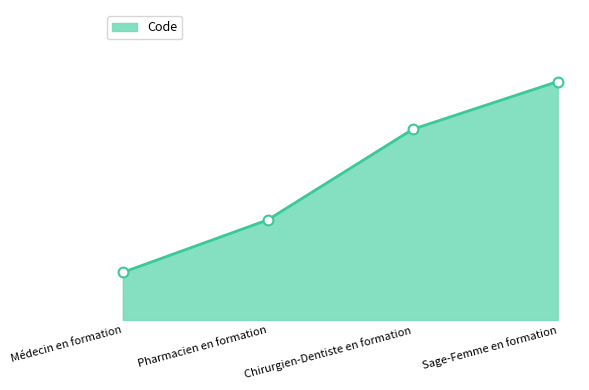

Which has a higher value, Médecin en formation or Chirurgien-Dentiste en formation?

Chirurgien-Dentiste en formation